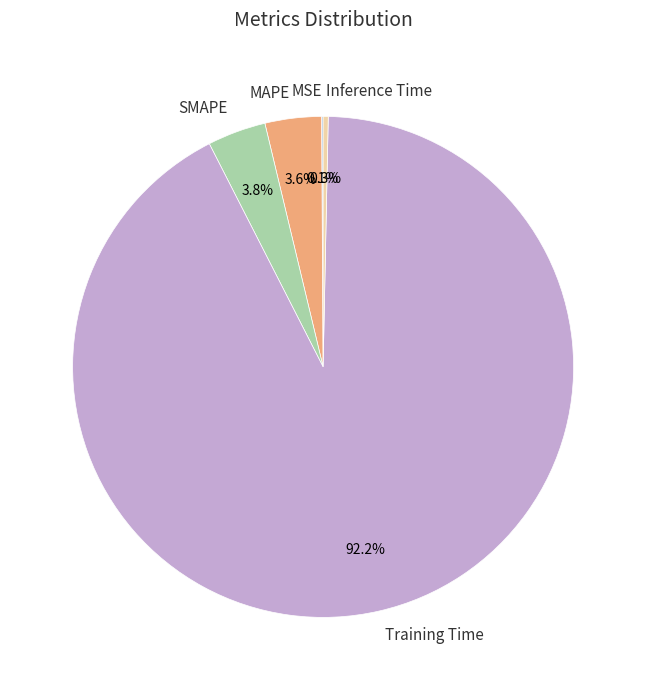

To the nearest percent, what is the difference between the largest and smallest slice percentages?

92%